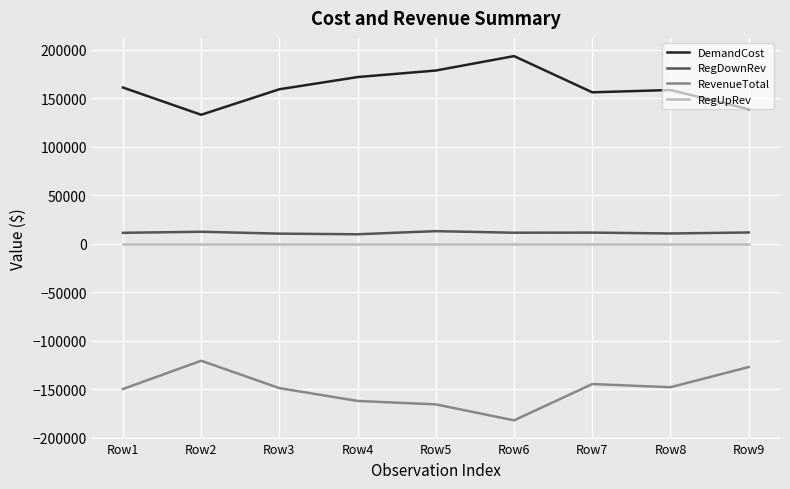

What are all the series names shown in the legend?

DemandCost, RegDownRev, RevenueTotal, RegUpRev